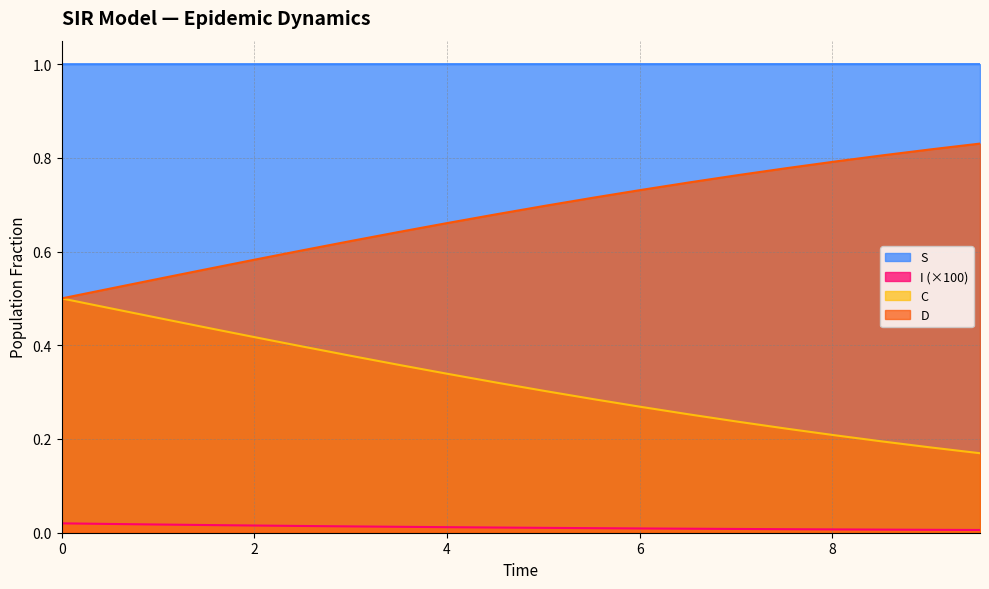

Which series has the largest total across all categories?

S